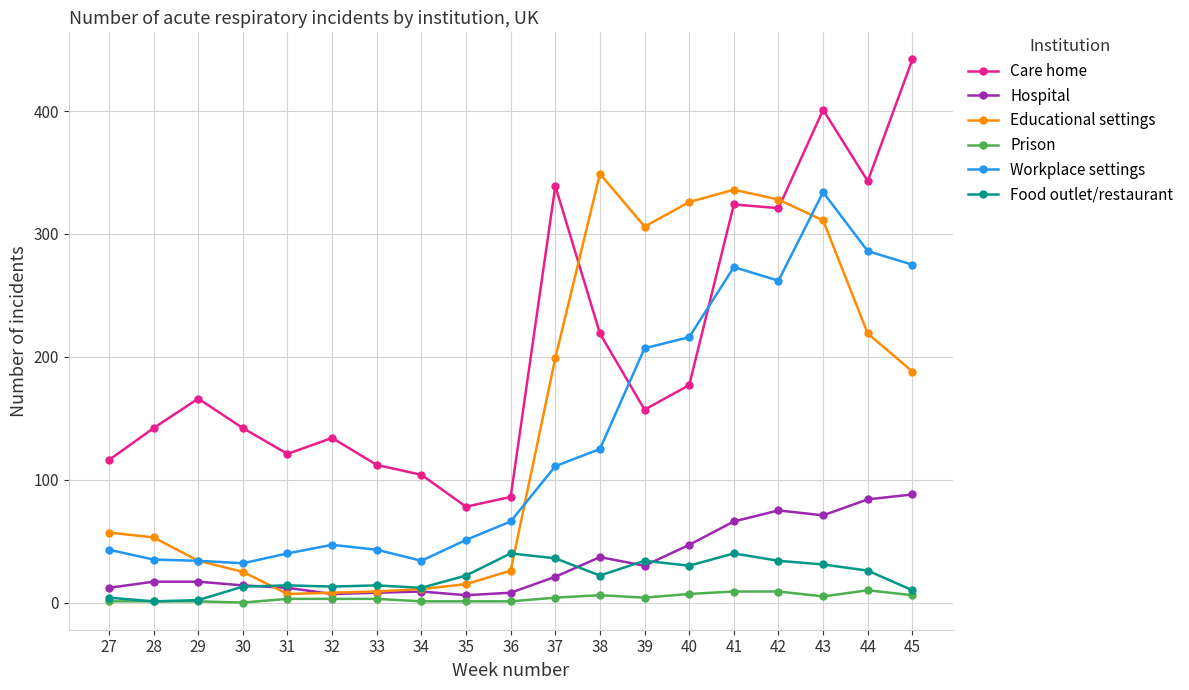

What is the value of the Food outlet/restaurant point at the 9th from the left?

22